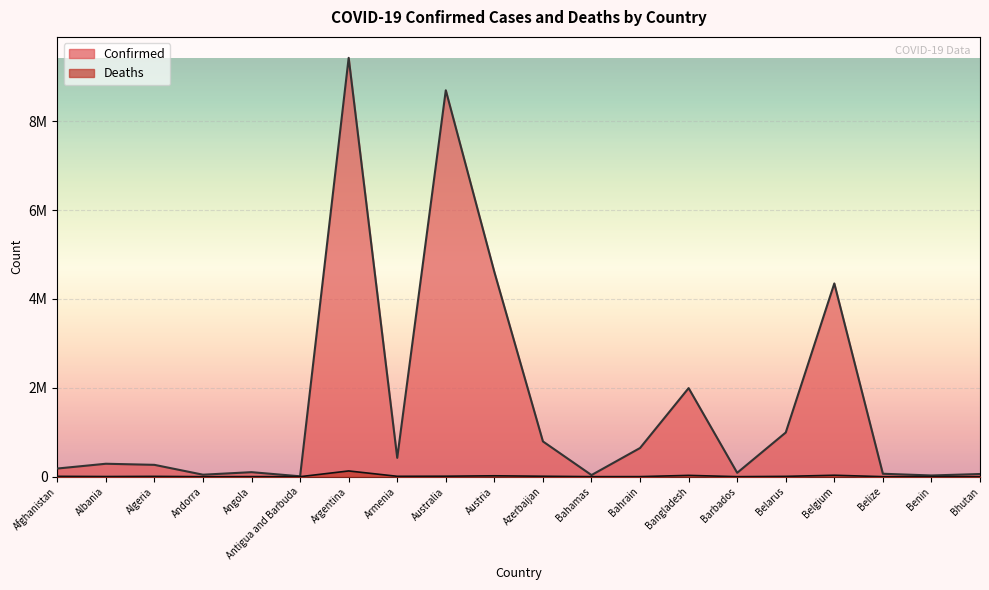

Is the value of Confirmed at Bangladesh greater than the value of Deaths at Bahamas?

Yes